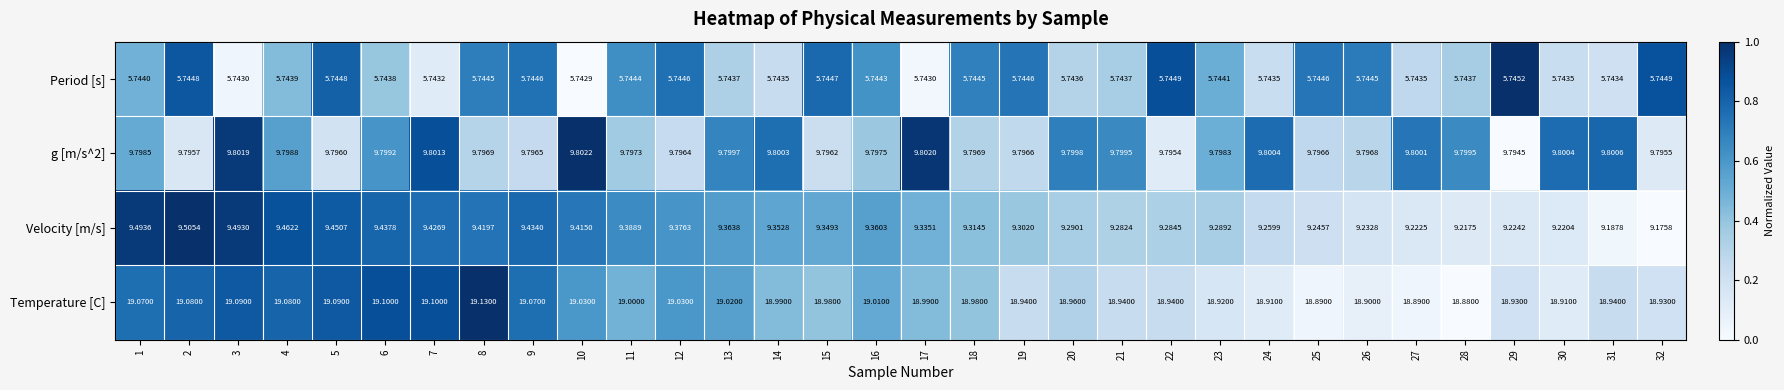

Which series has the widest spread of values?

Velocity [m/s]